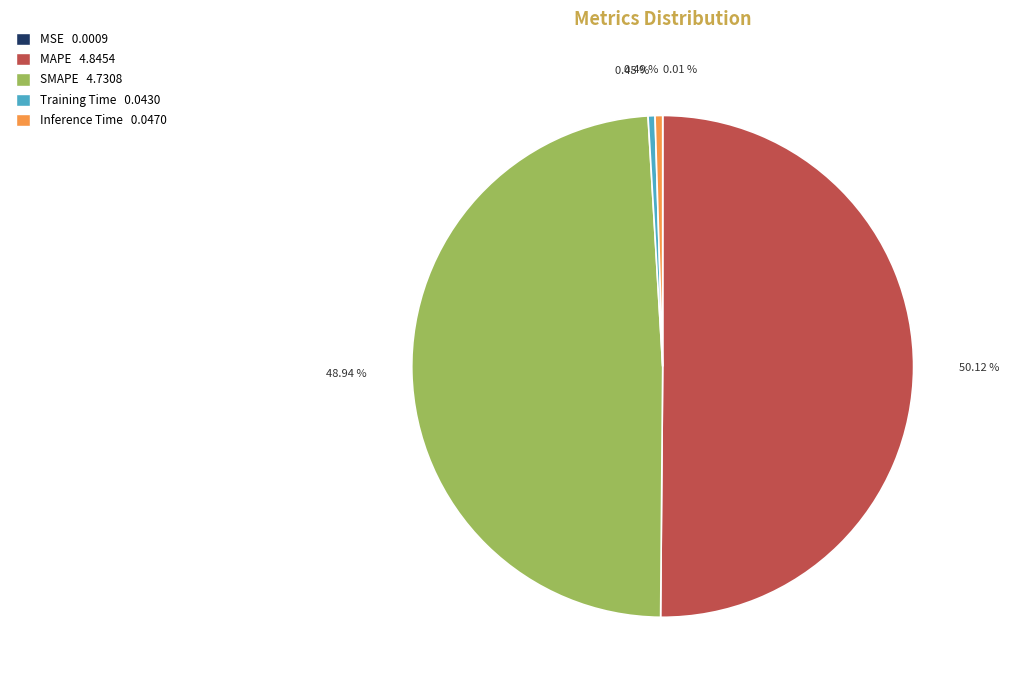

What percentage is the MAPE slice, to the nearest percent?

50%